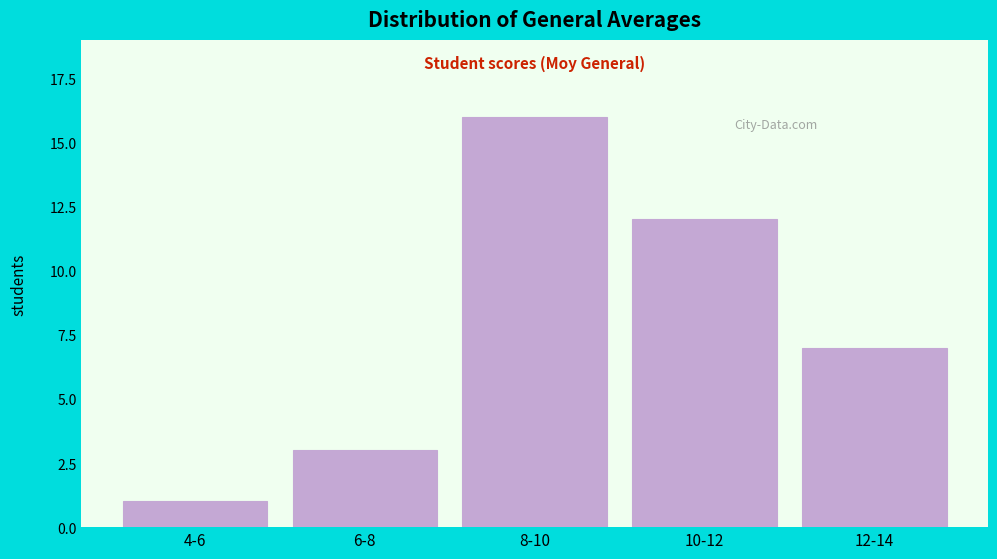

Reading right to left, extract all data points from this chart.

7	12	16	3	1